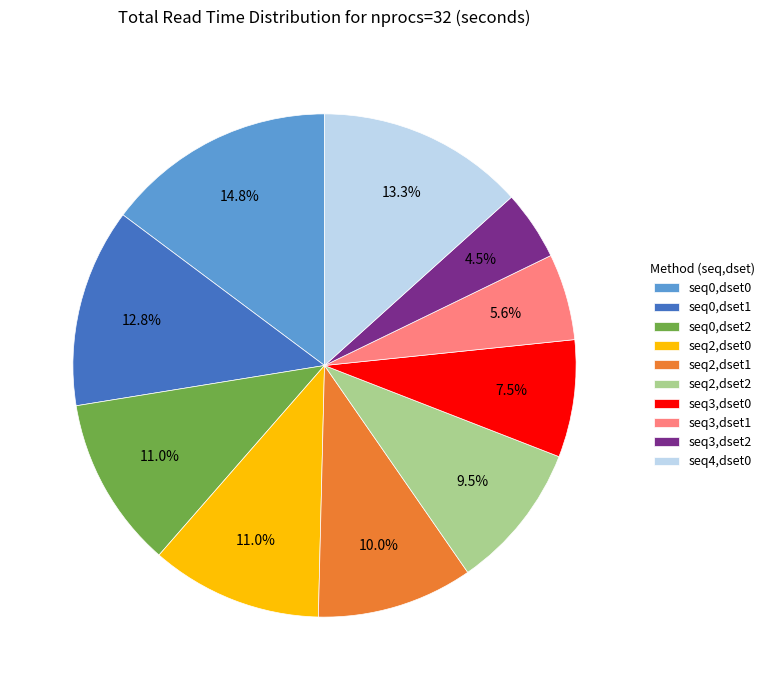

Count the number of slices in the pie.

10